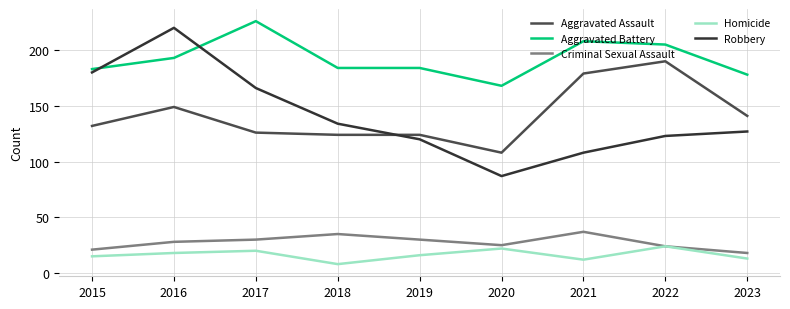

At 2015, list the series in order from smallest to largest.

Homicide, Criminal Sexual Assault, Aggravated Assault, Robbery, Aggravated Battery